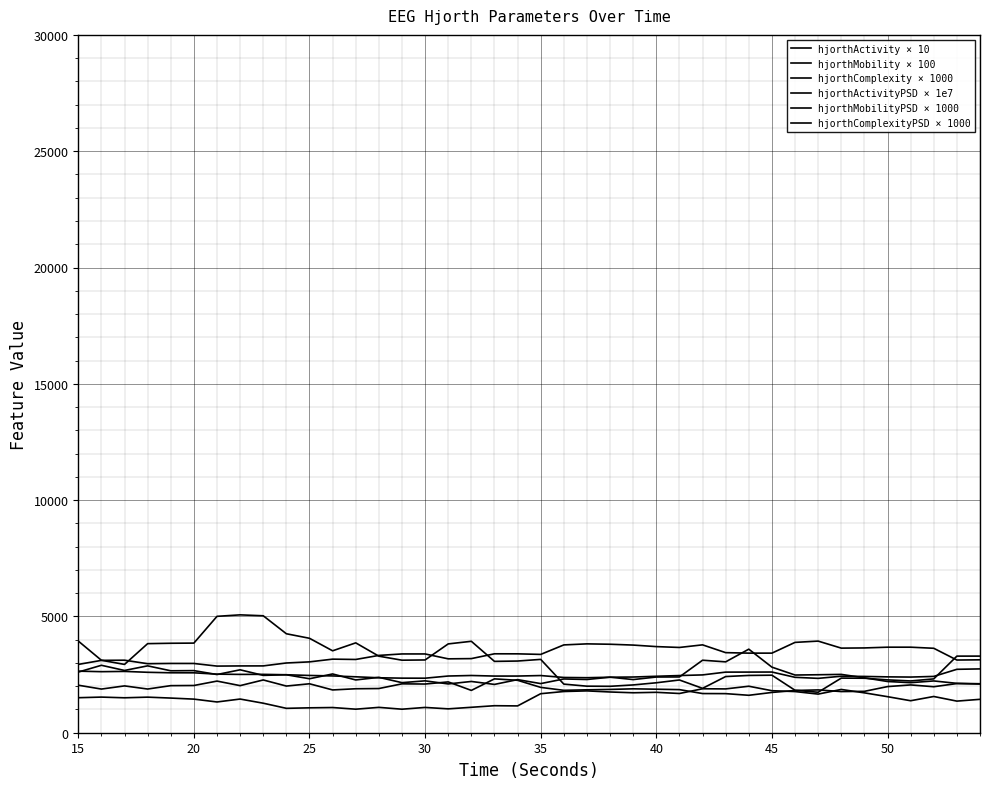

How many distinct data groups are displayed?

6